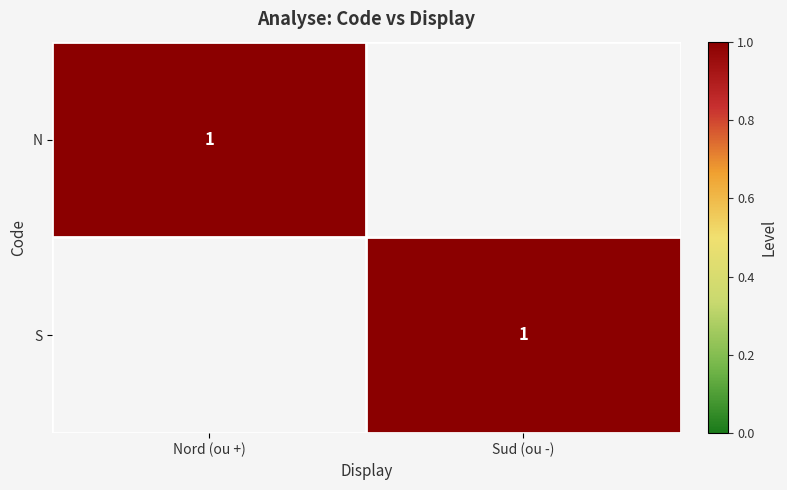

The value of N at Nord (ou +) is 1. True or false?

True